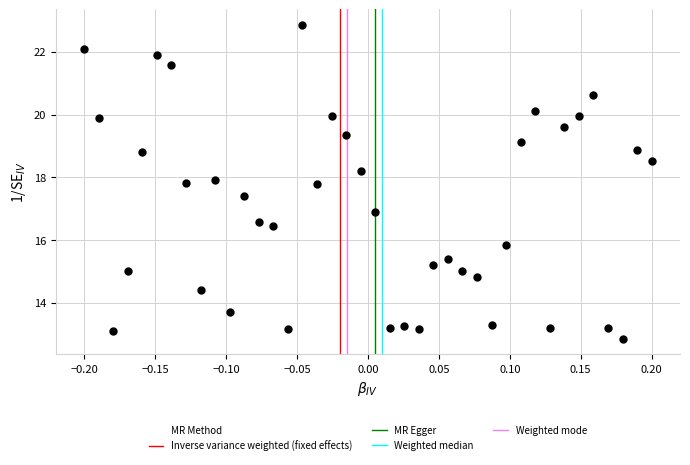

What is the range of Y values (max minus min)?

10.0